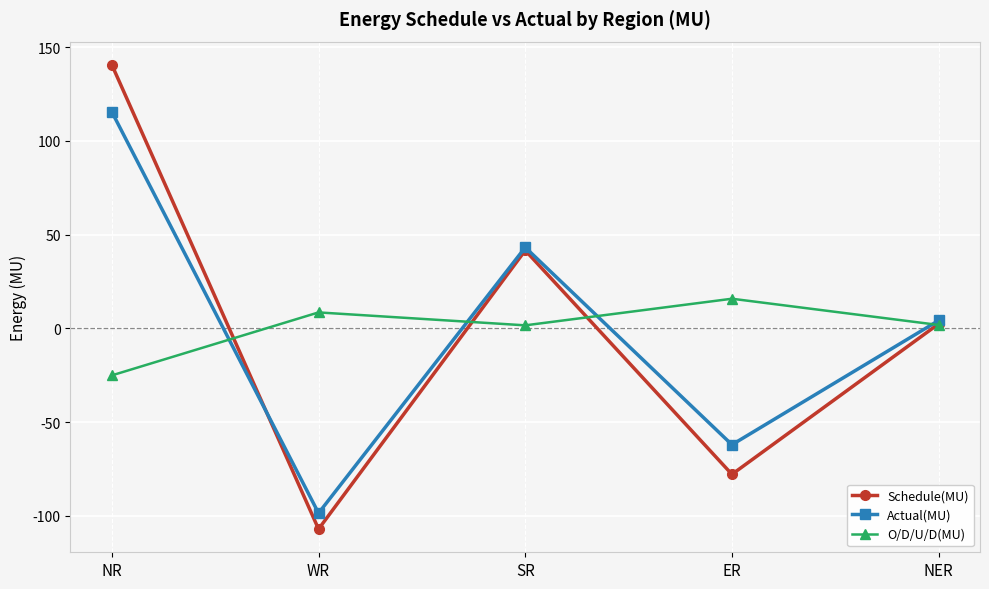

What is the difference between the maximum and minimum values in the Actual(MU) series?

214.1